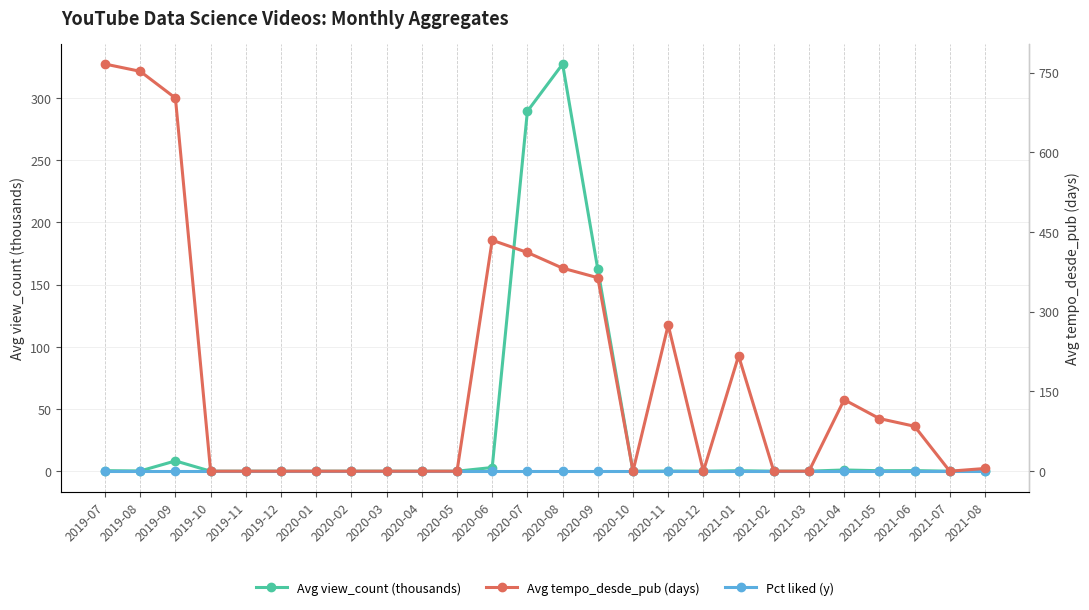

In Avg tempo_desde_pub (days), how many points are lower than both neighbors (excluding endpoints)?

3